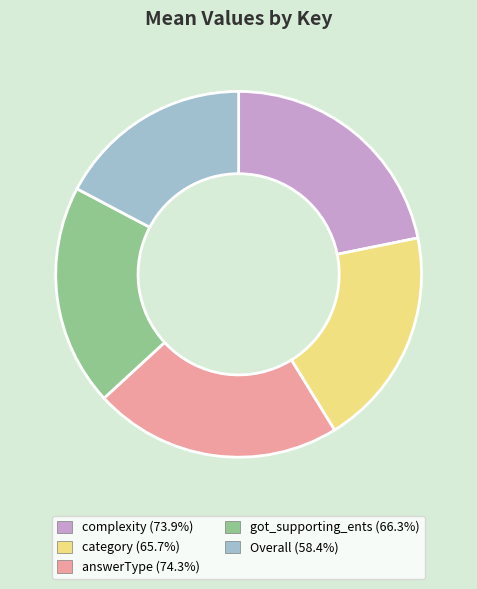

Does answerType (74.3%) represent more than half of the total?

No